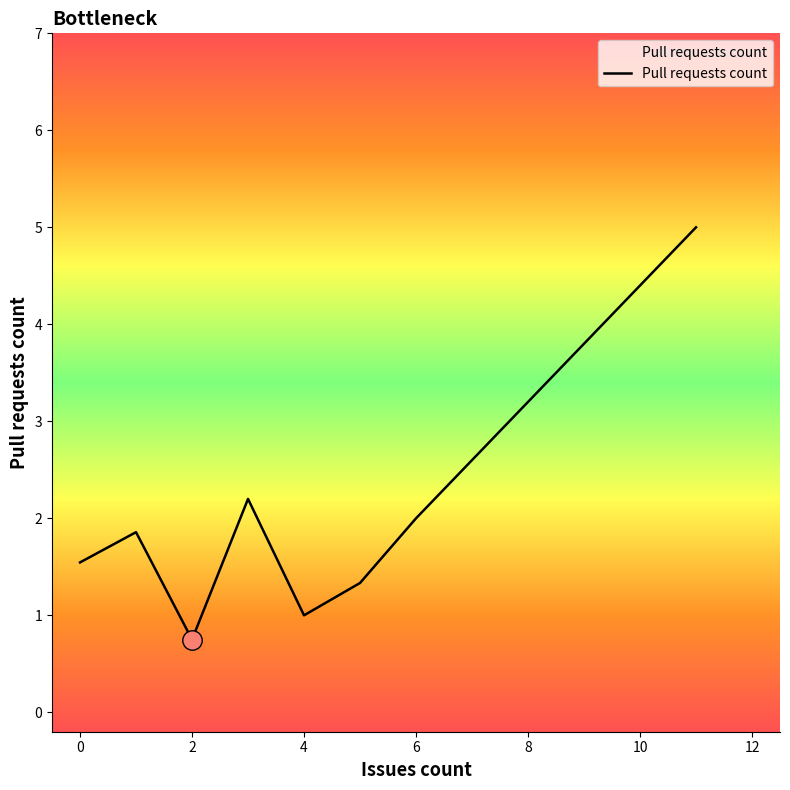

What is the greatest value displayed?

5.0